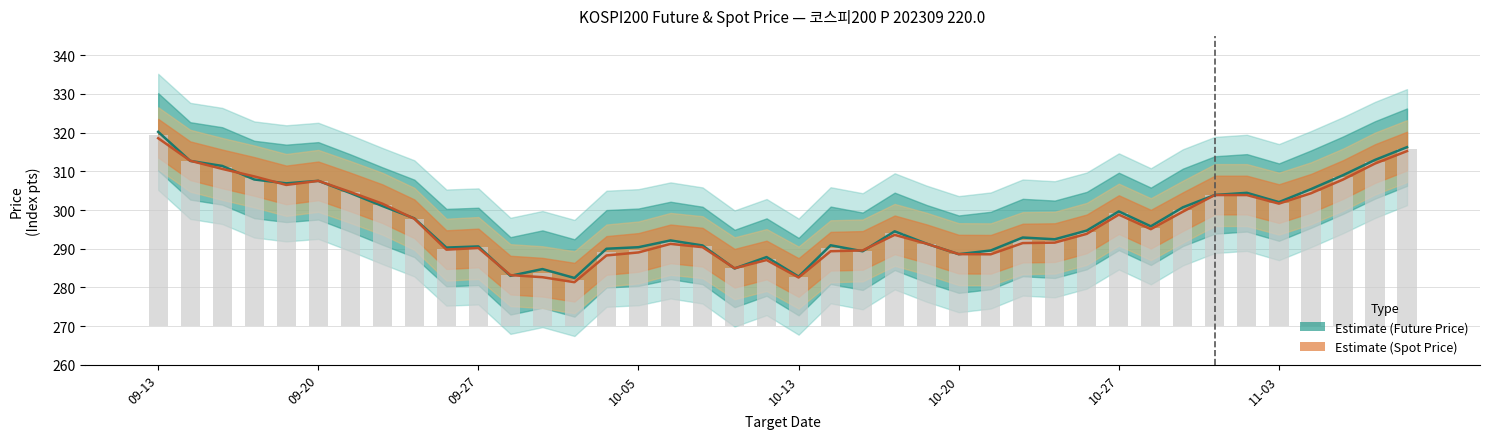

True or false: FUTURE_PRICE has a value of 307.6 at 09-20.

True